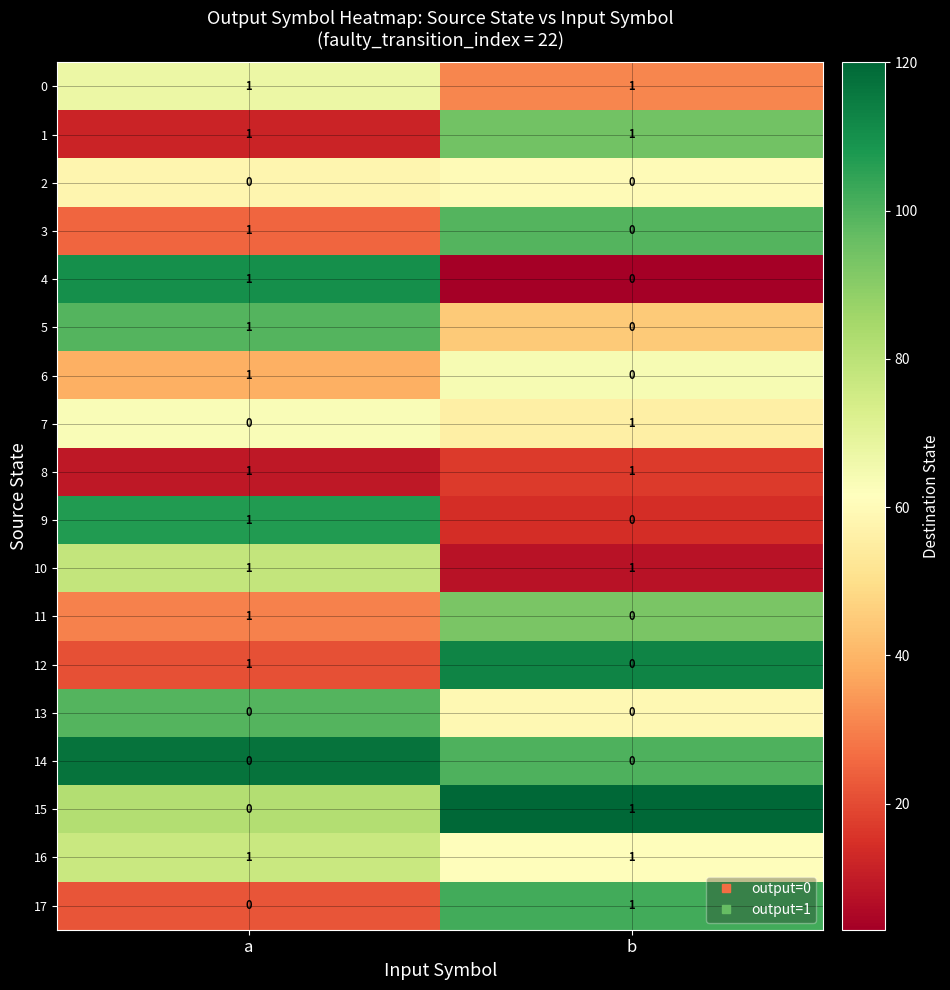

What is the total value across all series at b?

8